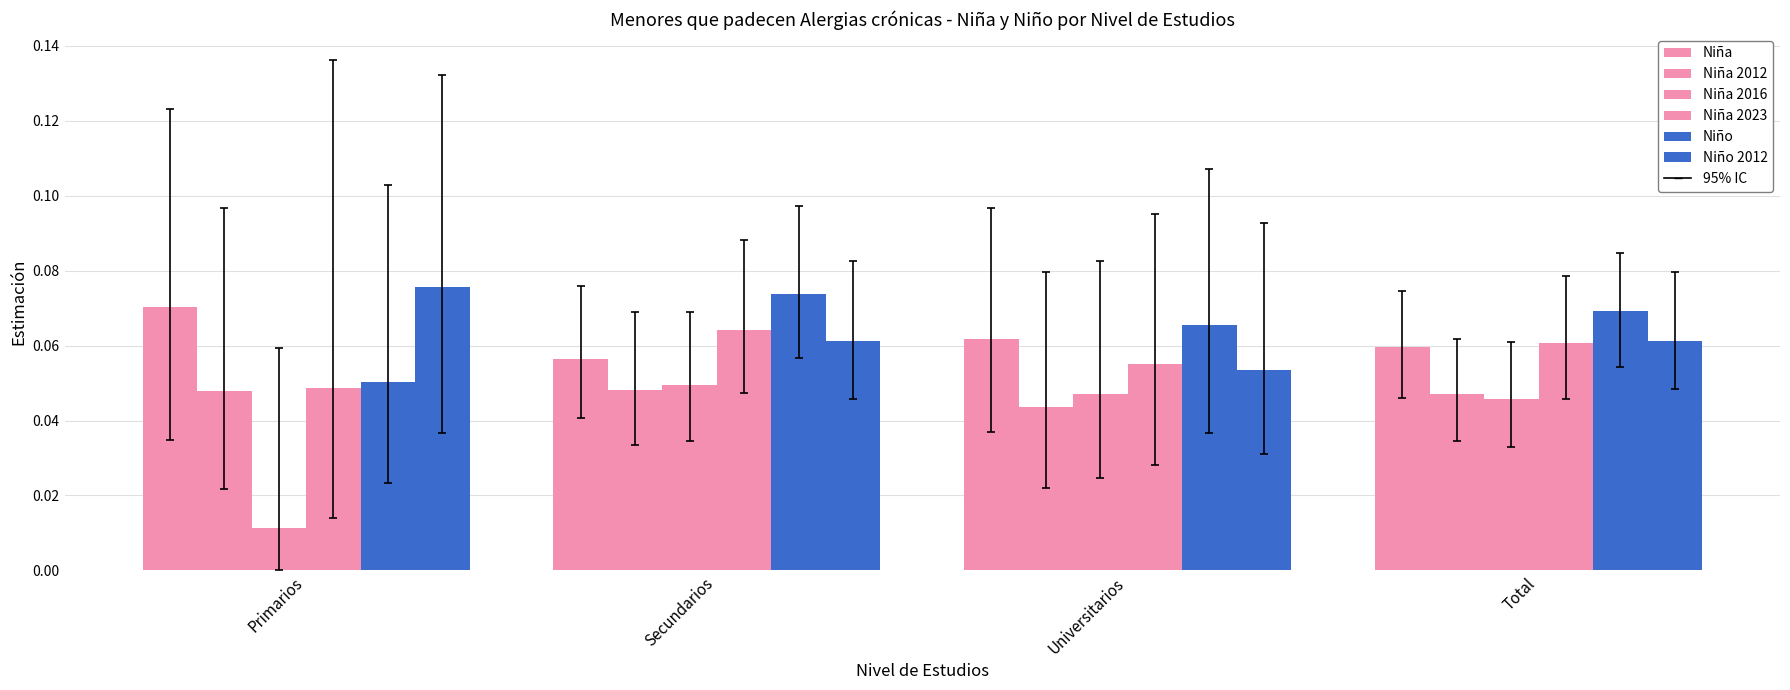

List the series in order of their peak value, lowest first.

Niña 2012, Niña 2016, Niña 2023, Niña, Niño, Niño 2012